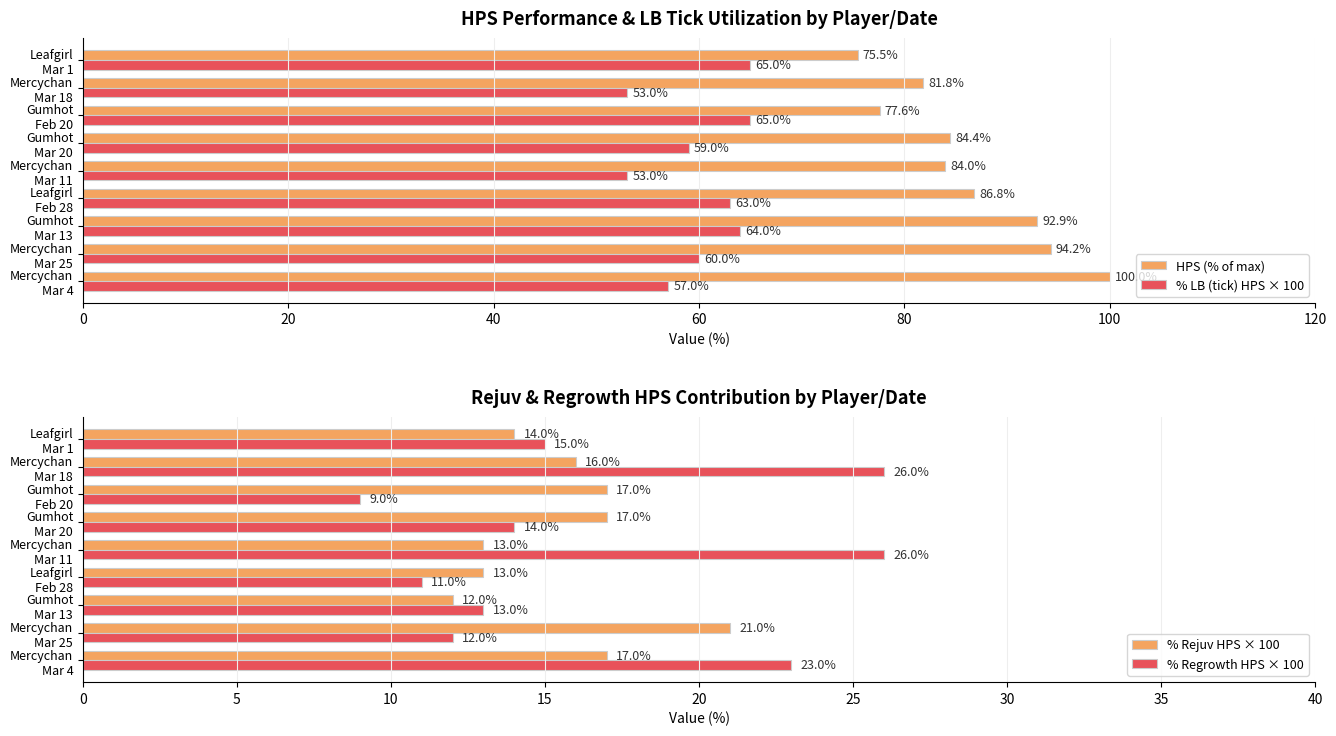

The % LB (tick) HPS × 100 series shows 45.1 at 8. True or false?

False